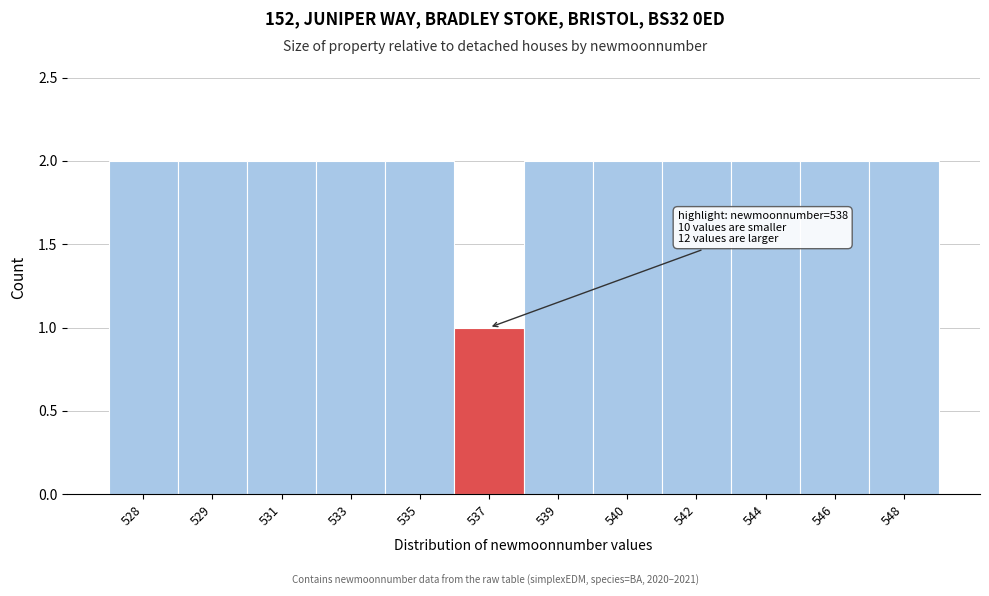

Reading left to right, extract all data points from this chart.

2	2	2	2	2	1	2	2	2	2	2	2